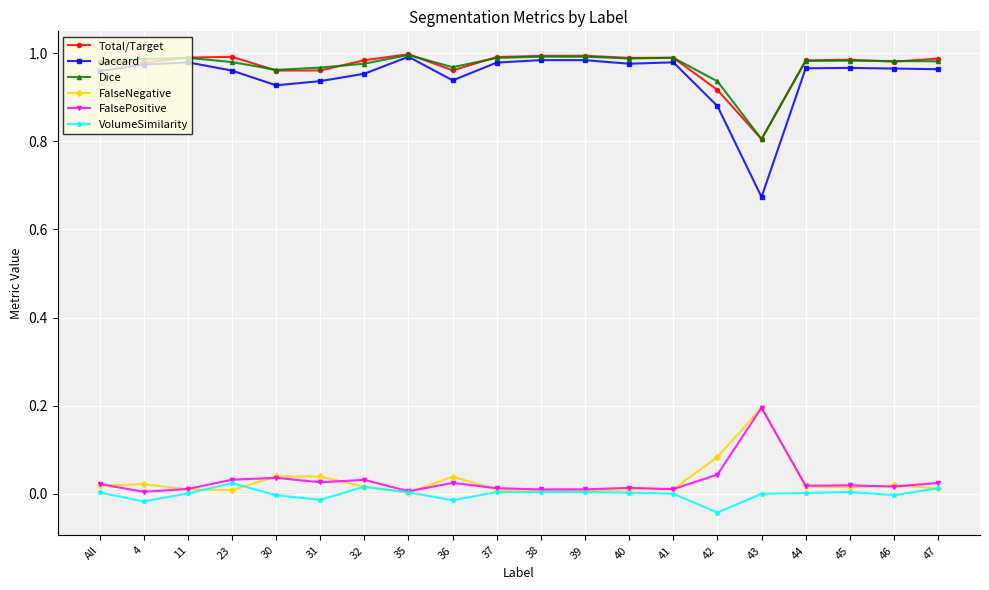

True or false: VolumeSimilarity and Total/Target cross at least once.

False